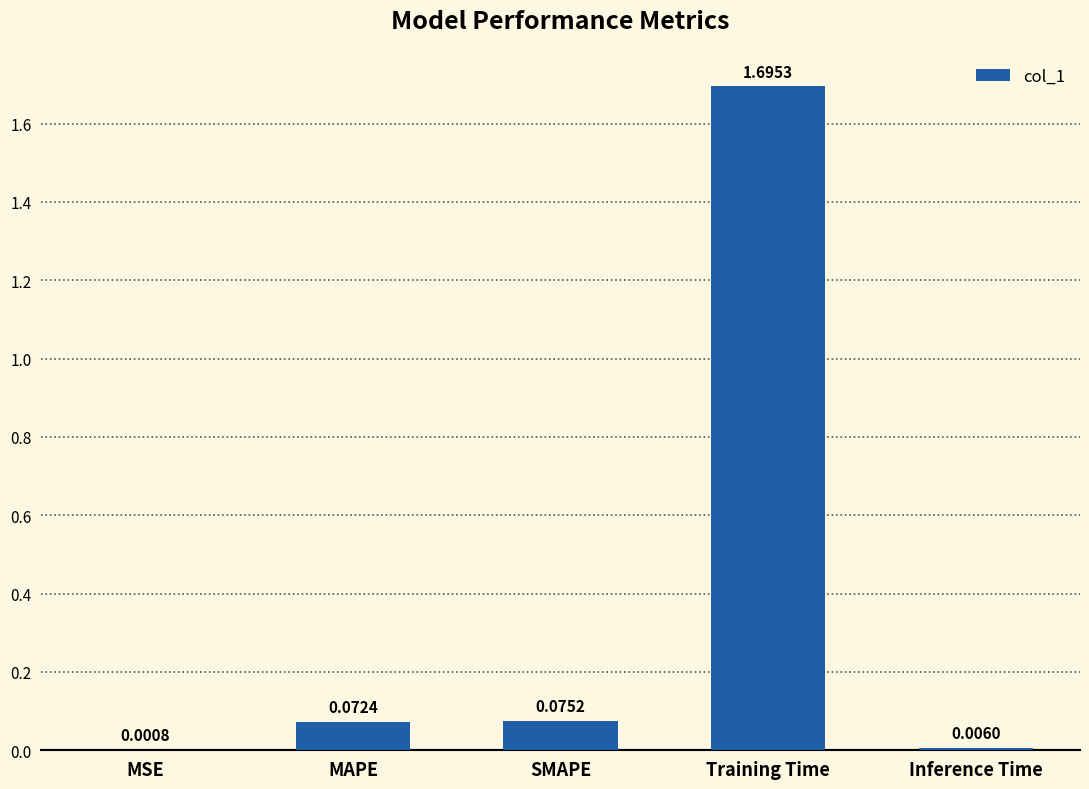

What is the change in value from SMAPE to Inference Time?

-0.1